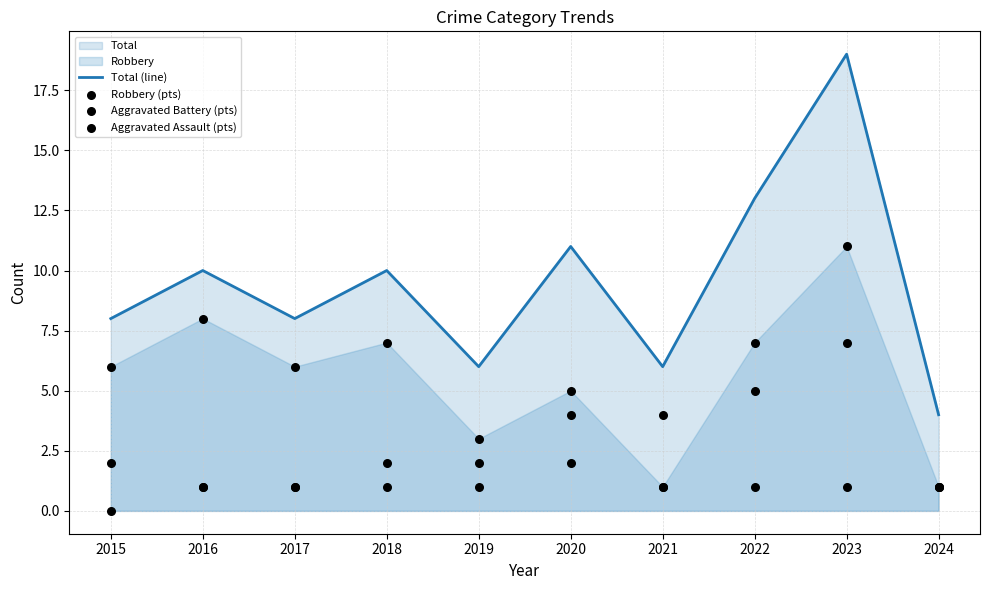

At how many categories does at least one series exceed 17?

1